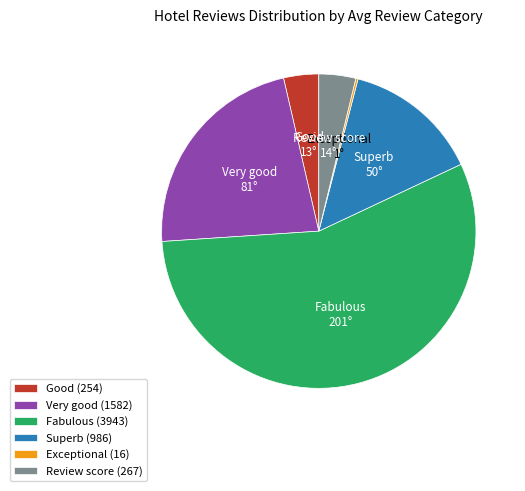

What is the largest slice in the pie chart?

Fabulous